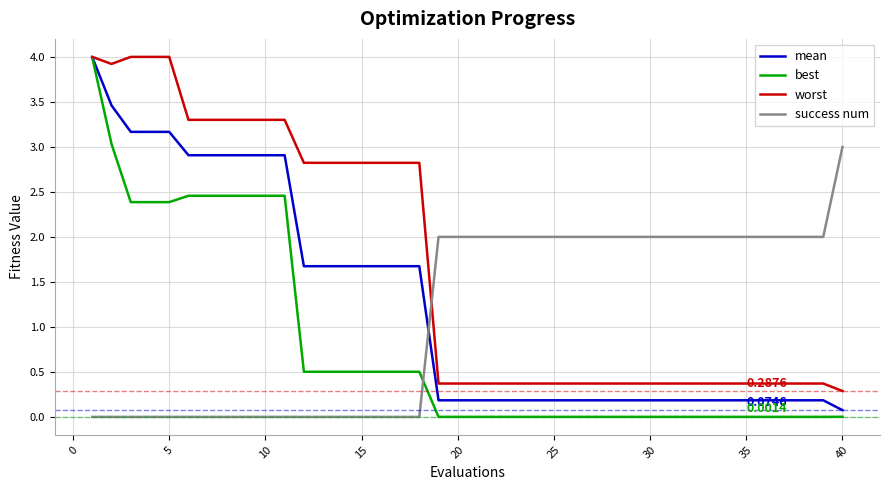

Which series ends up on top after the final intersection of best and success num?

success num